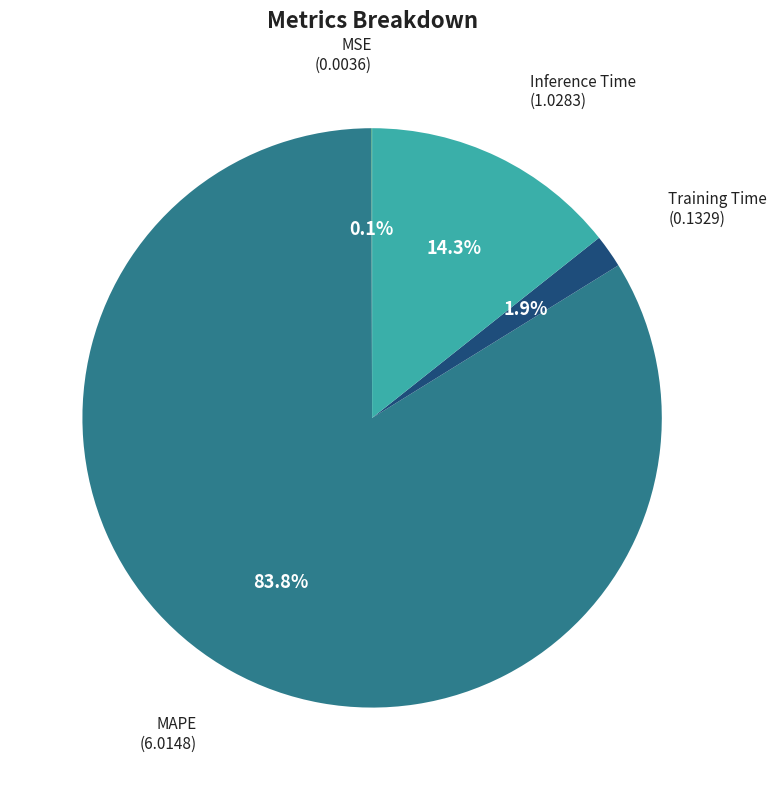

Is there any slice that represents more than half of the pie?

Yes